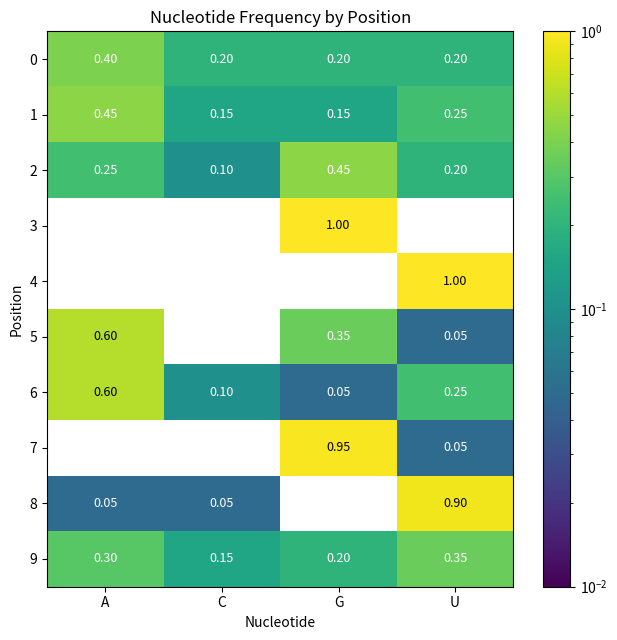

True or false: 6 has a value of 0.1 at U.

False